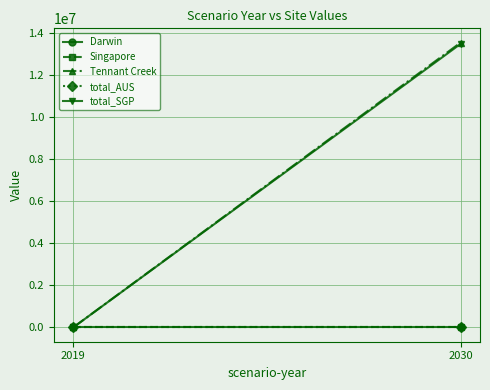

Is this an area chart (filled region under the line)?

No